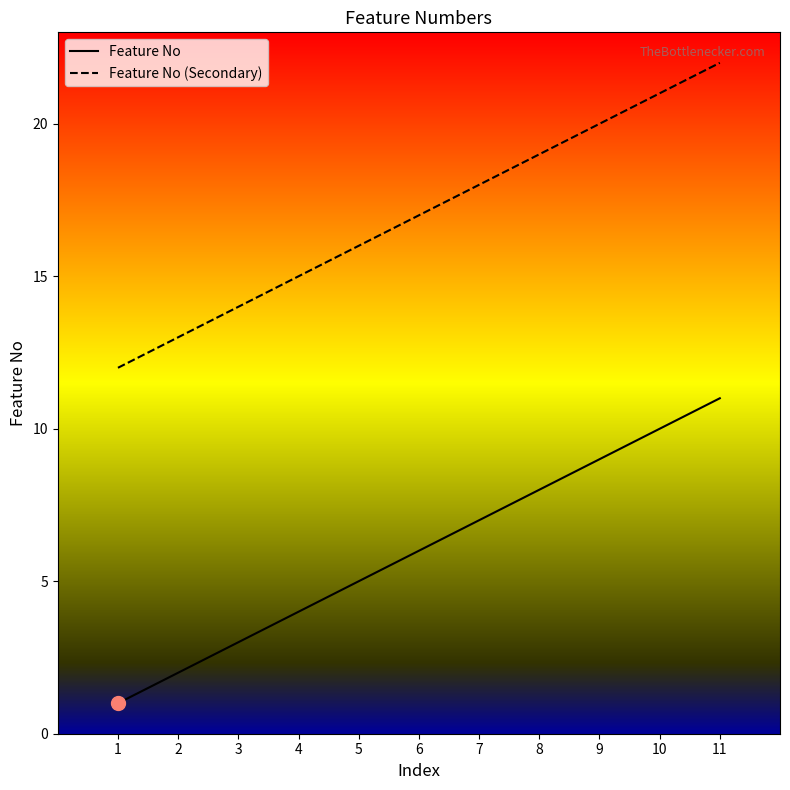

True or false: Feature No (Secondary) and Feature No intersect in this chart.

False